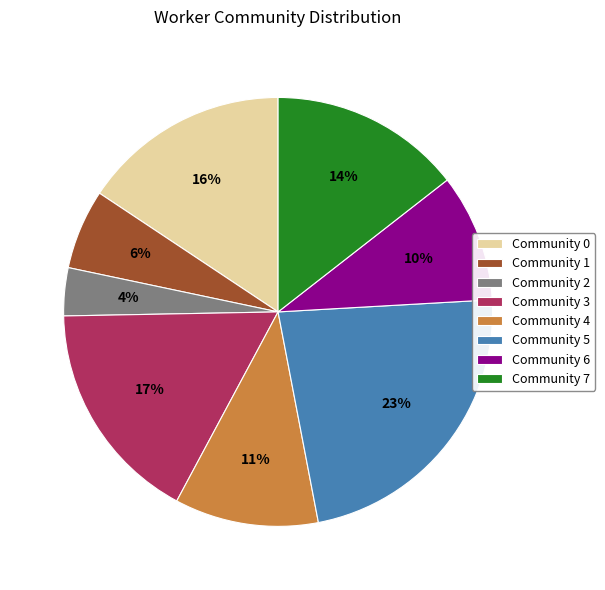

Approximately how many times larger is the value at Community 5 compared to Community 7?

1.6